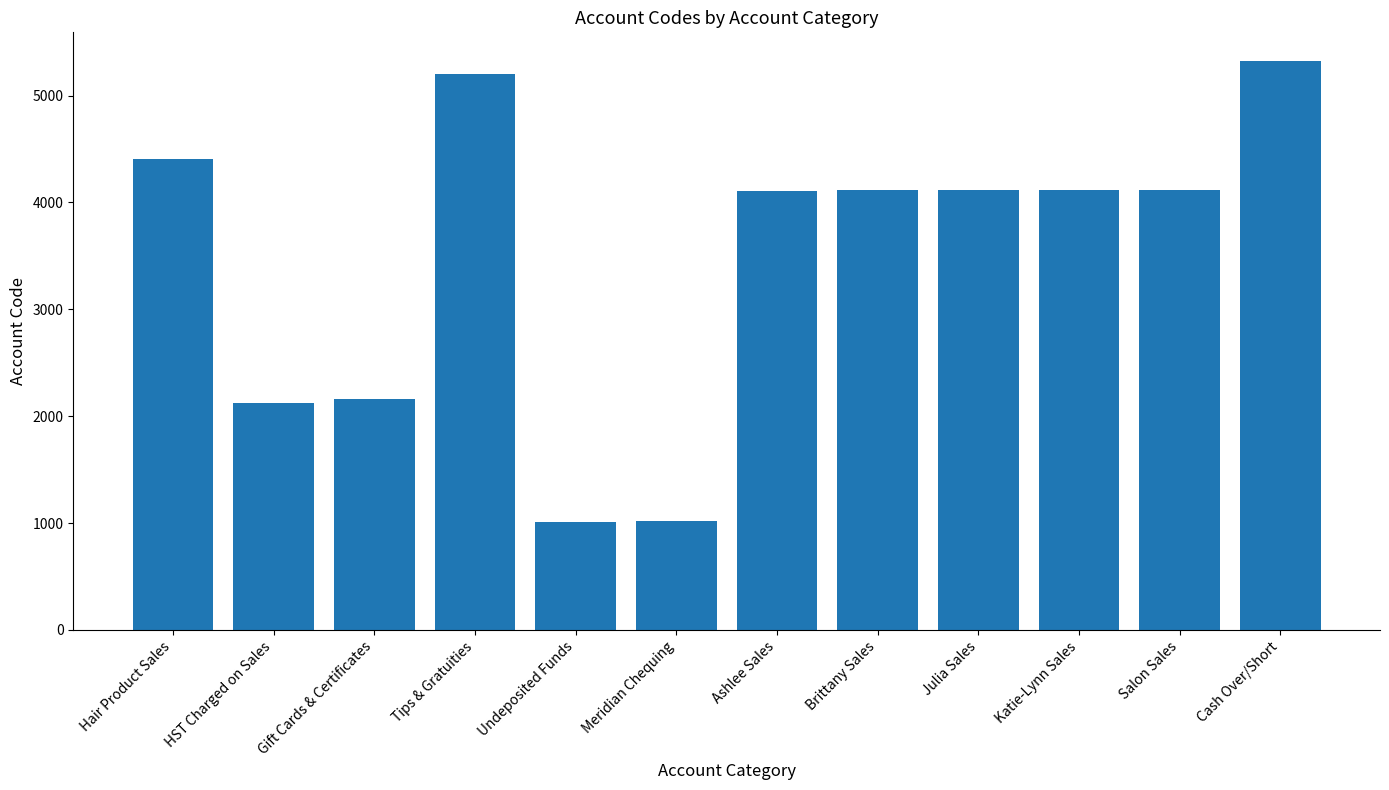

What is the change in value from Gift Cards & Certificates to Meridian Chequing?

-1140